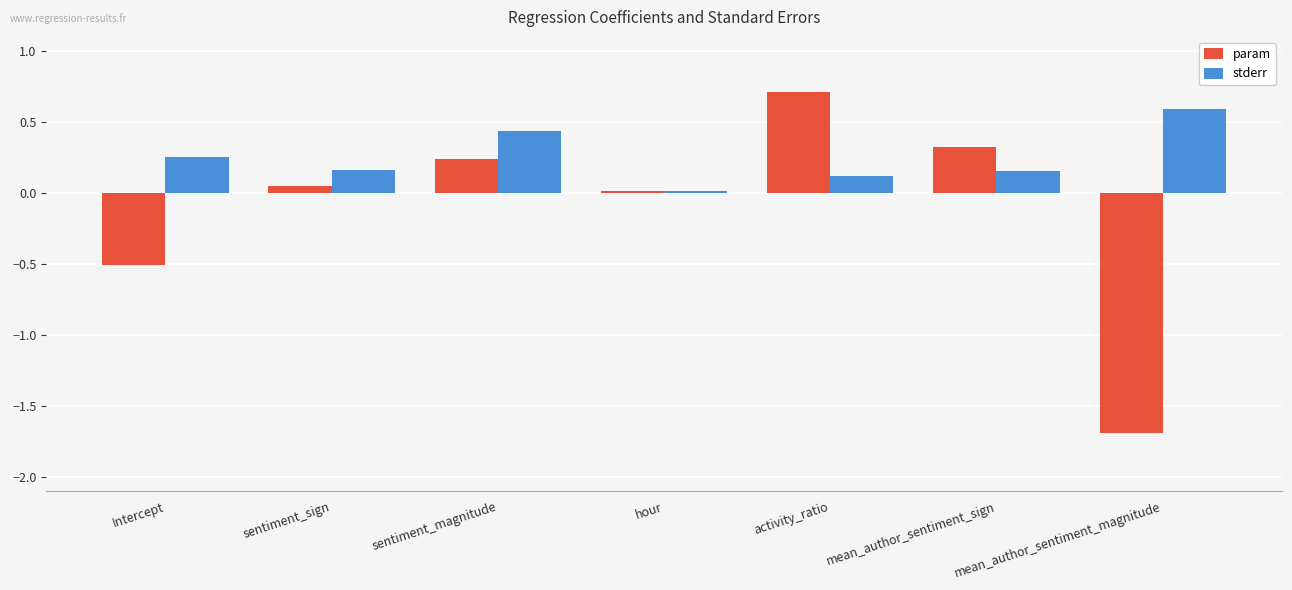

What is the label of the 7th bar from the right?

Intercept